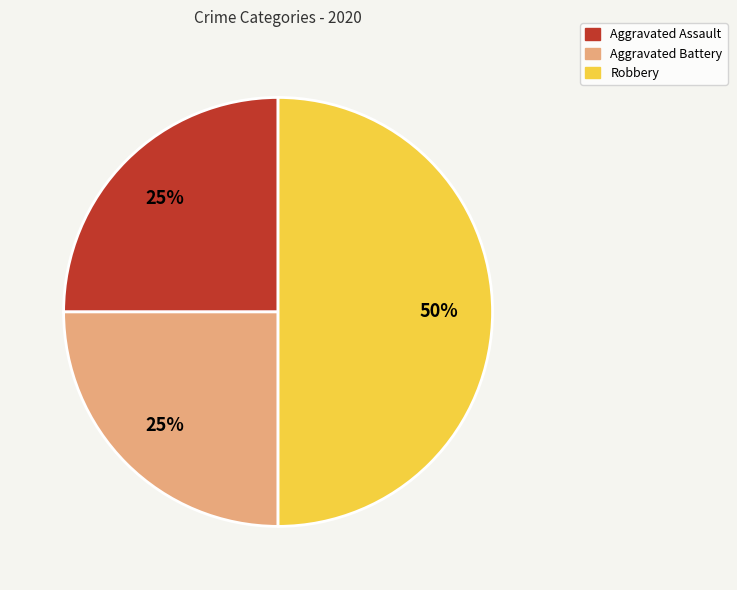

The Aggravated Battery slice represents 11% of the pie. True or false?

False